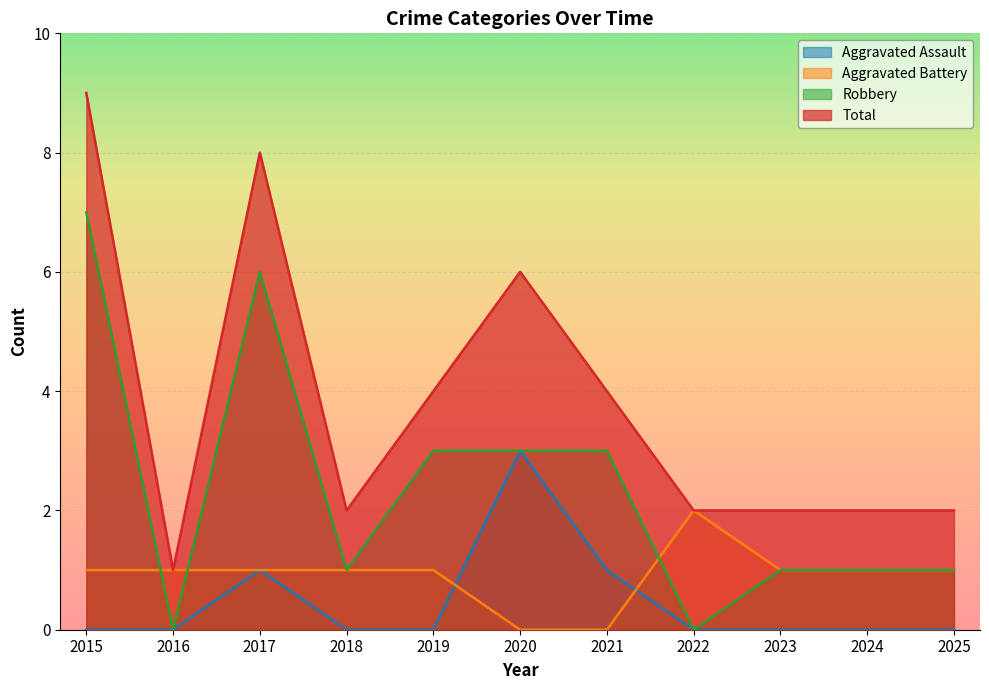

After their last crossing, which series has the higher values: Robbery or Aggravated Battery?

Aggravated Battery